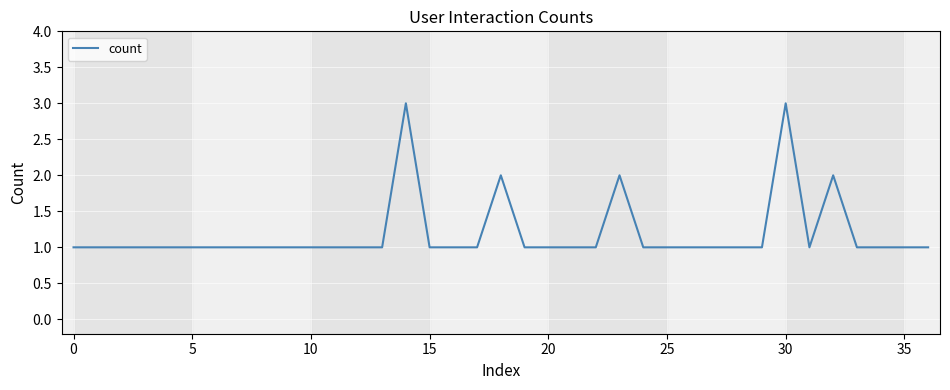

How many lines are shown in the chart?

1